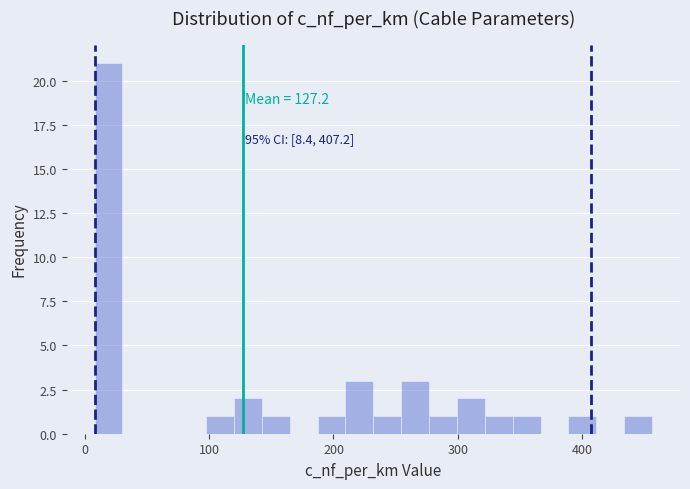

Read against the x-axis, roughly where is the centre of the tallest bar?

20